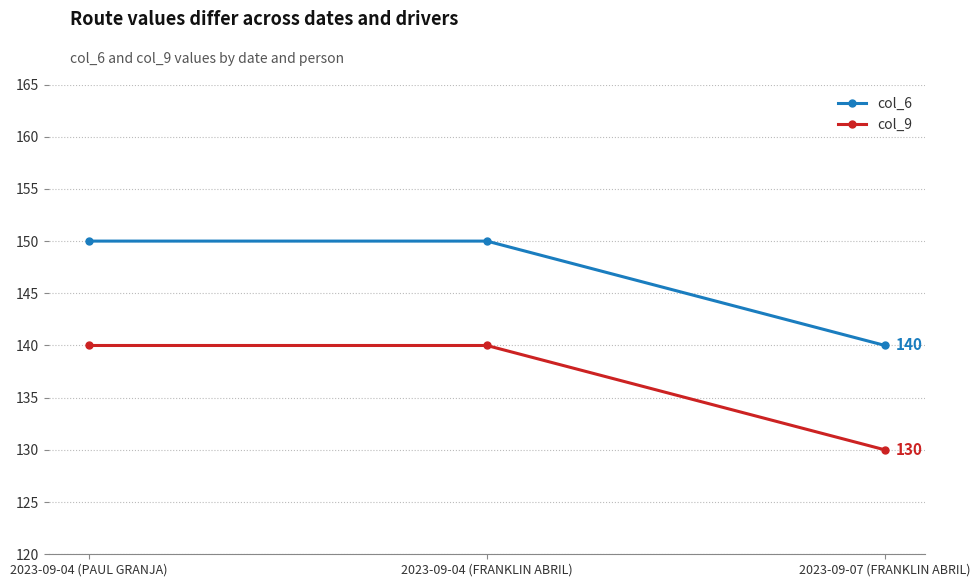

What is the minimum value for col_9?

130